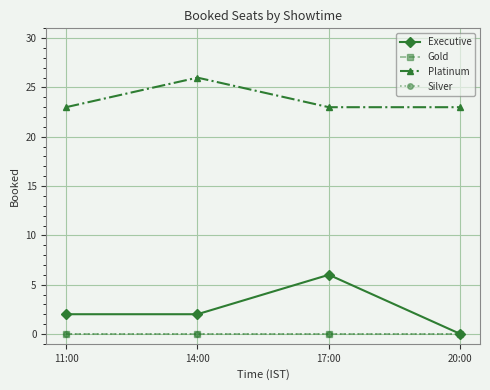

Is this an area chart (filled region under the line)?

No